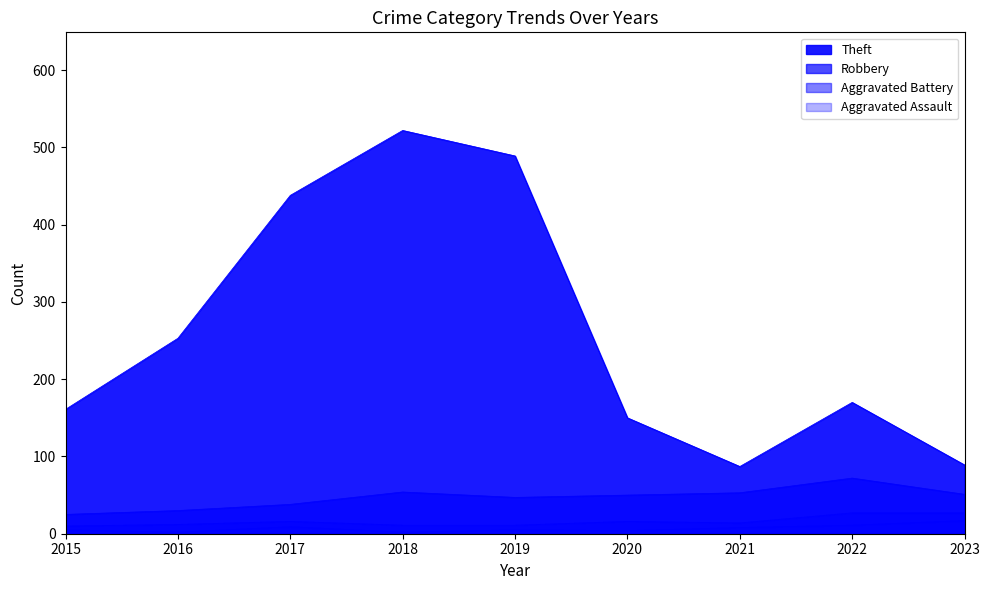

What is the difference between the Theft values at 2018 and 2017?

84